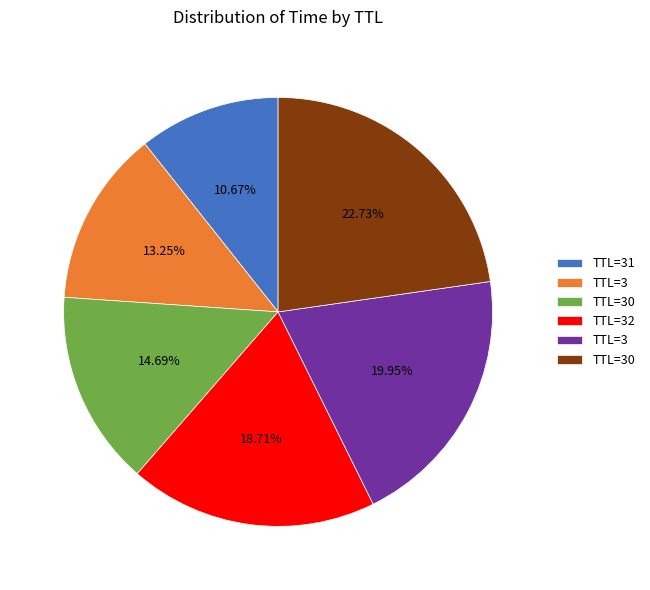

Is there any slice that represents more than half of the pie?

No